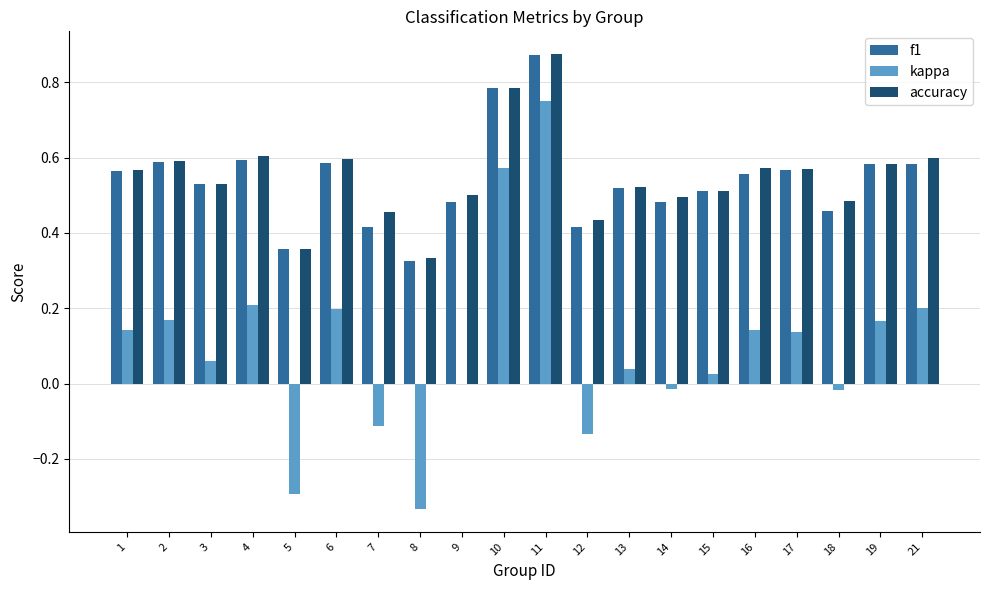

Which series changed the most between 4 and 11?

kappa